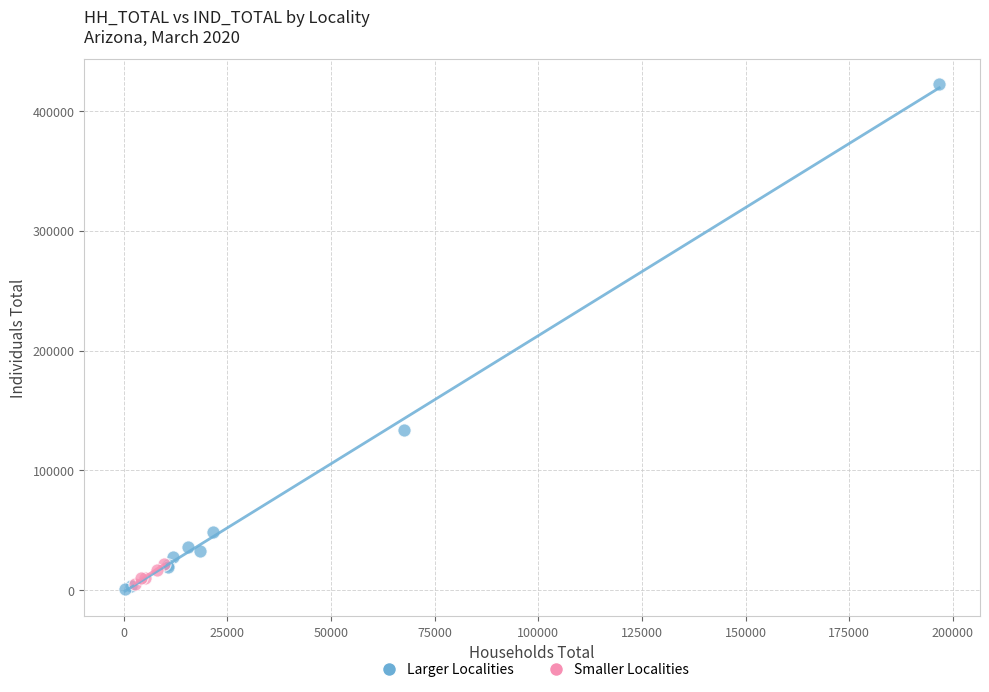

Which series reaches the minimum Y coordinate?

Larger Localities